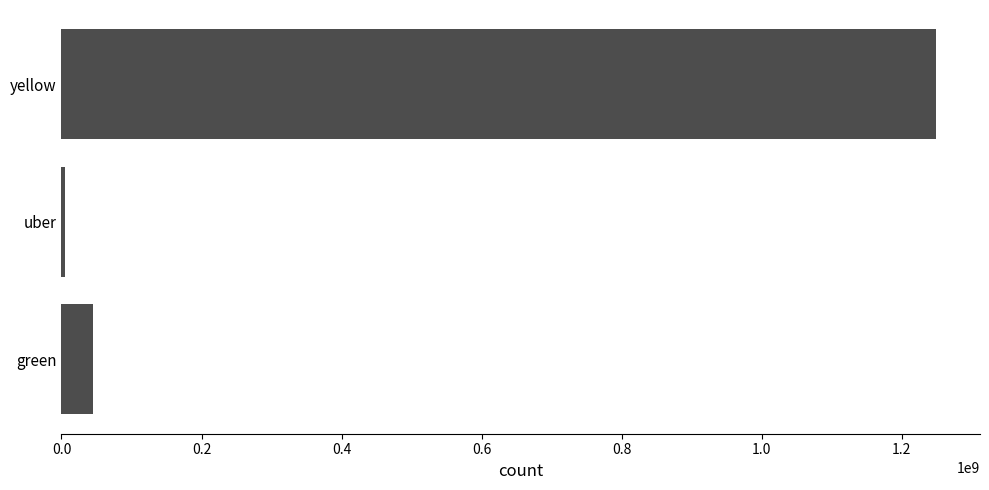

How many series are shown in this chart?

1